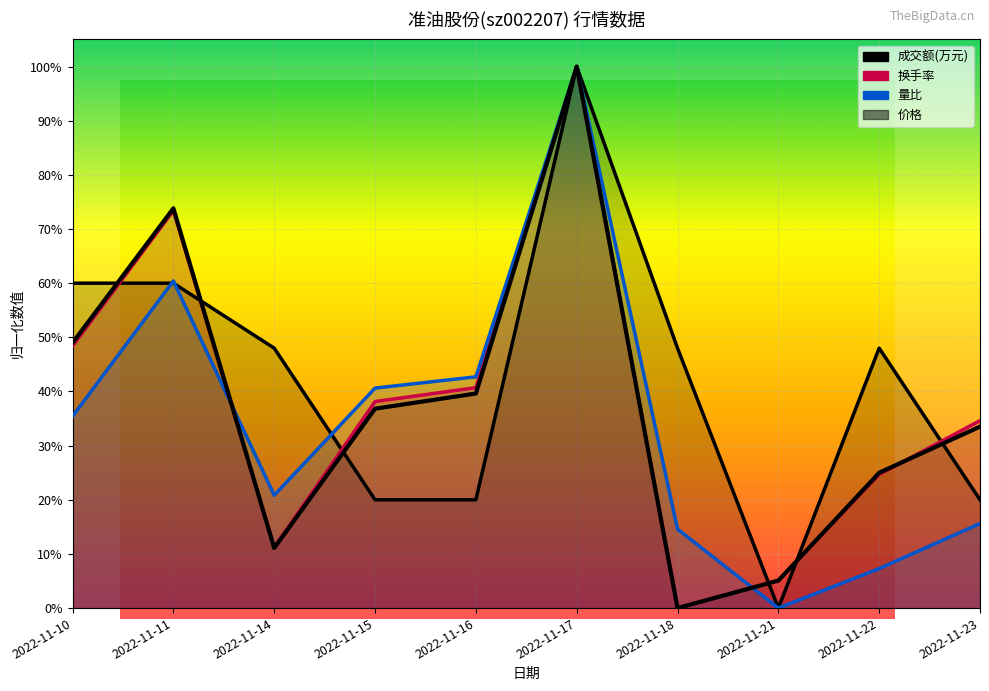

In 换手率, how many points are higher than both neighbors (excluding endpoints)?

2